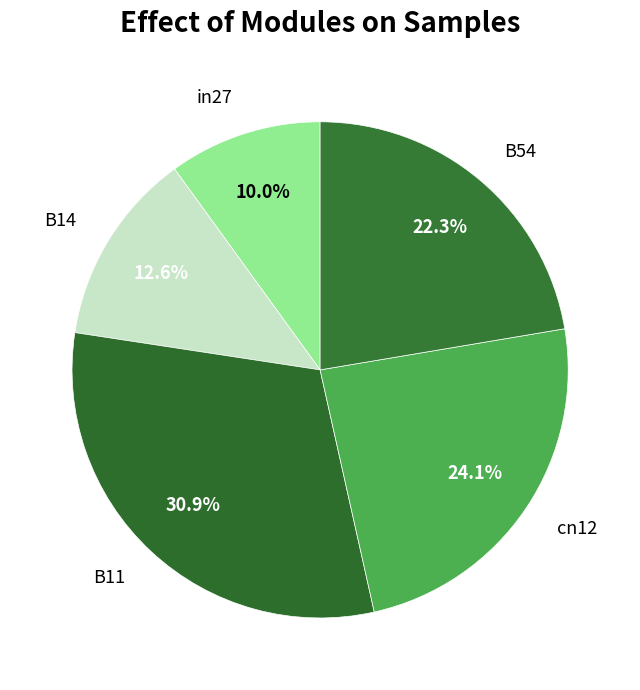

Does B14 account for over 50% of the chart?

No